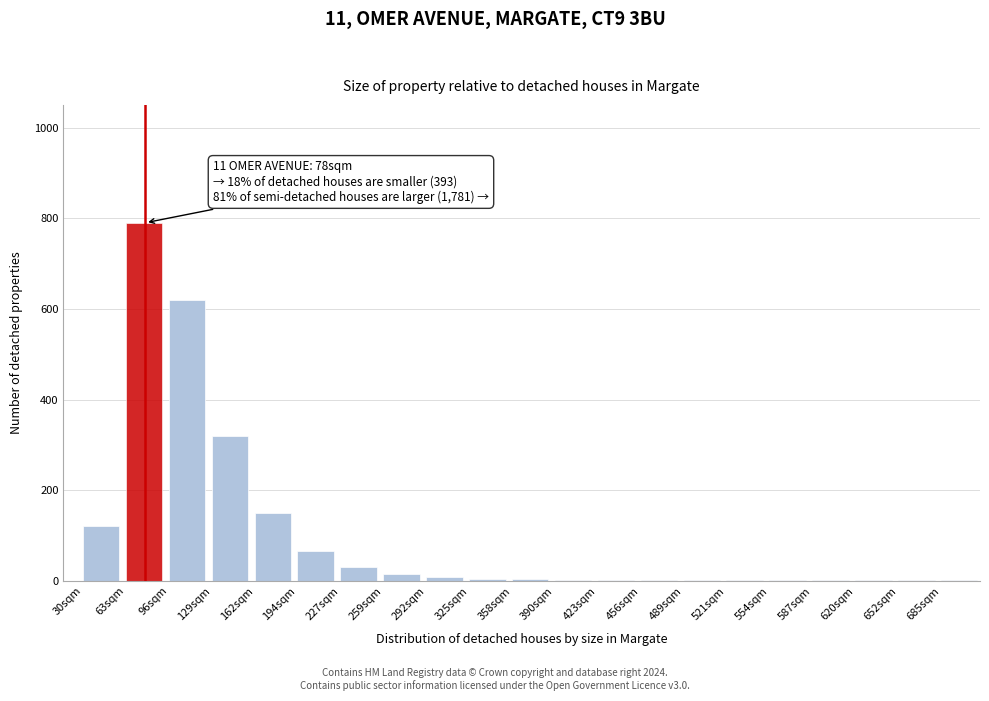

What is the sum of all values?

2143